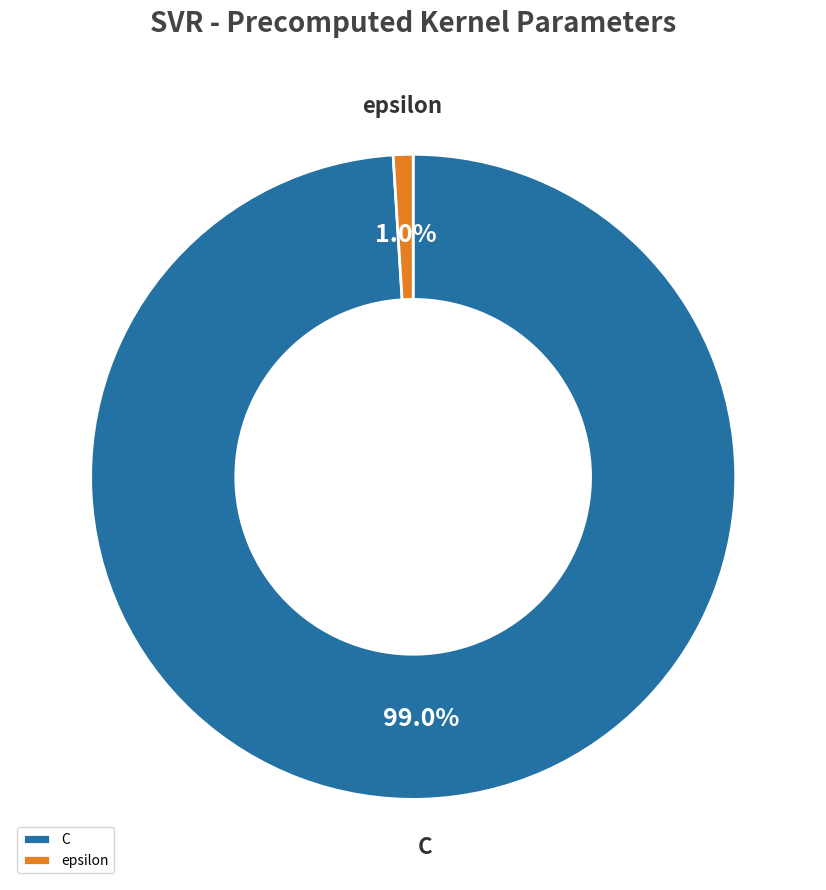

To the nearest percent, what portion does epsilon represent?

1%